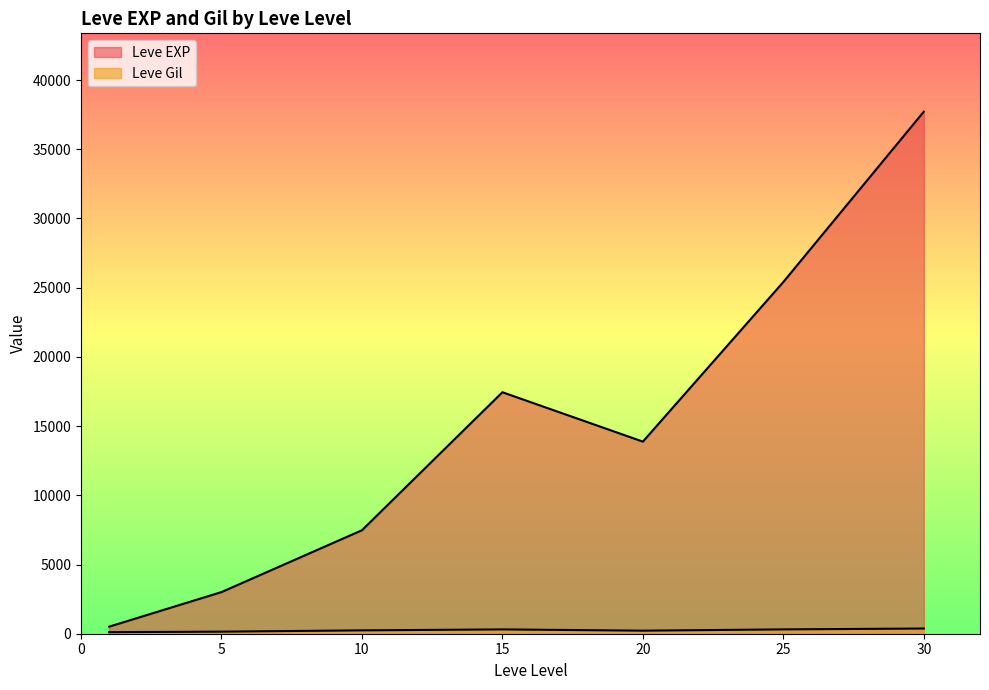

How many lines are shown in the chart?

2